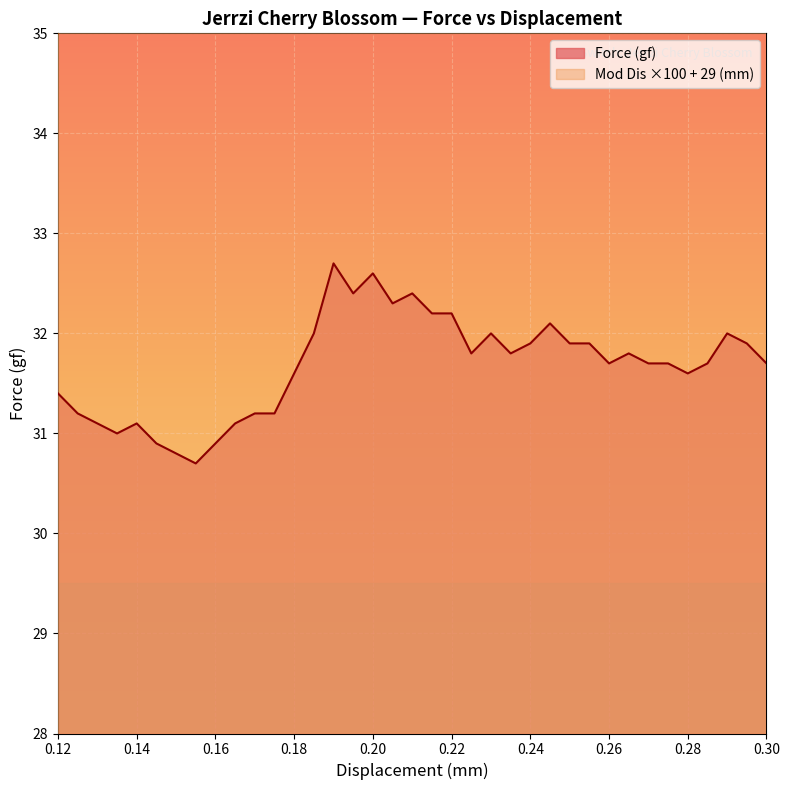

How many data points in Mod Dis (mm) are less than 44?

17